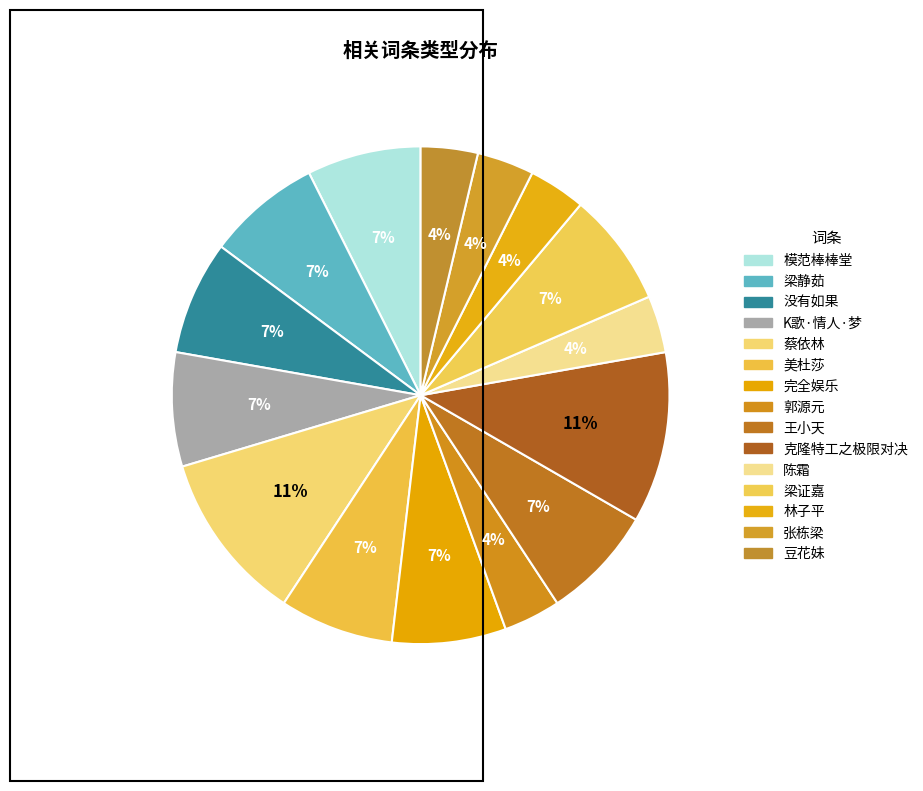

How many slices are in this pie chart?

15